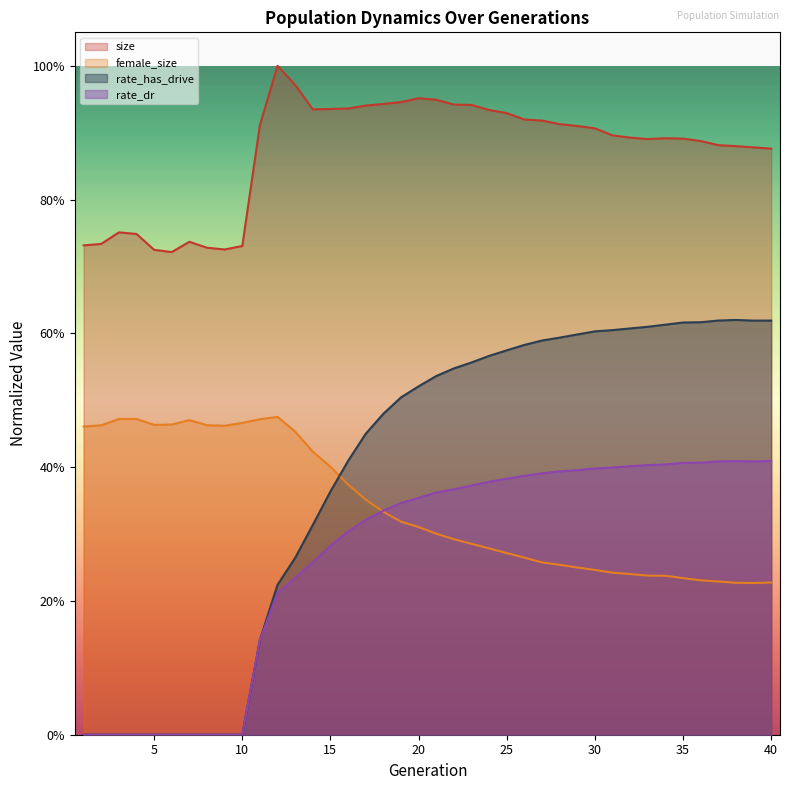

How many interior local peaks does the female_size series have?

3